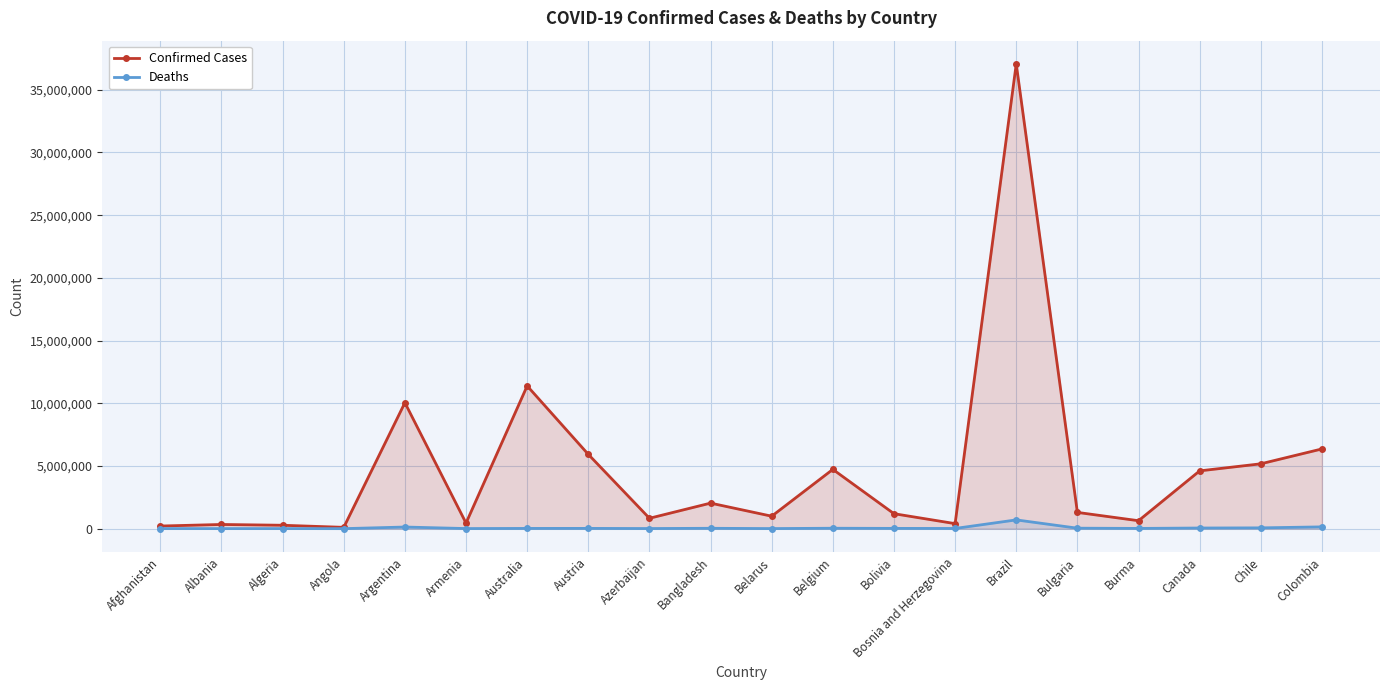

What is the value of the Confirmed Cases point at the 19th from the left?

5172090